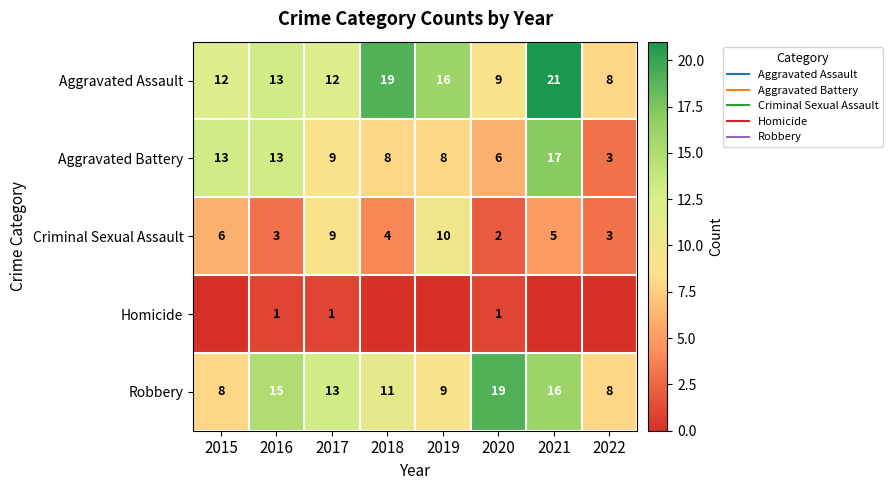

What is the difference between the second highest and second lowest values in the Aggravated Assault series?

10